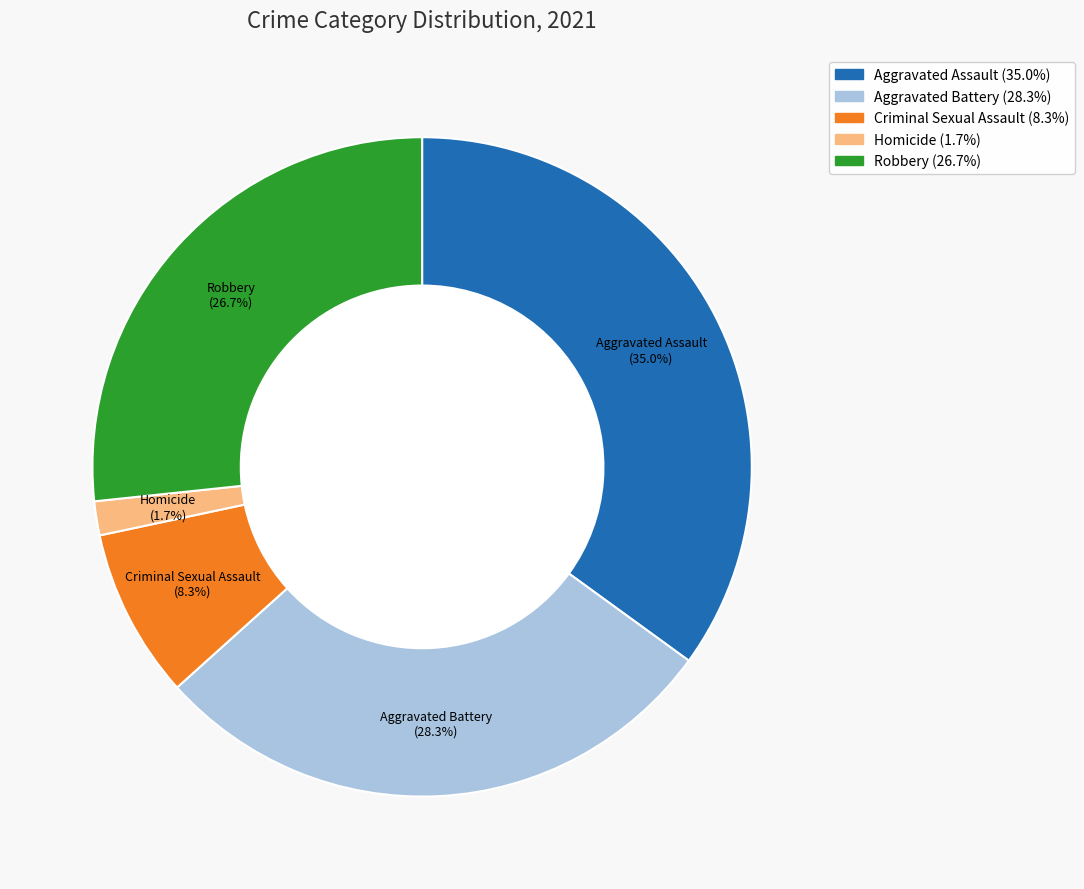

Is it true that Aggravated Assault is 30% of the pie?

False